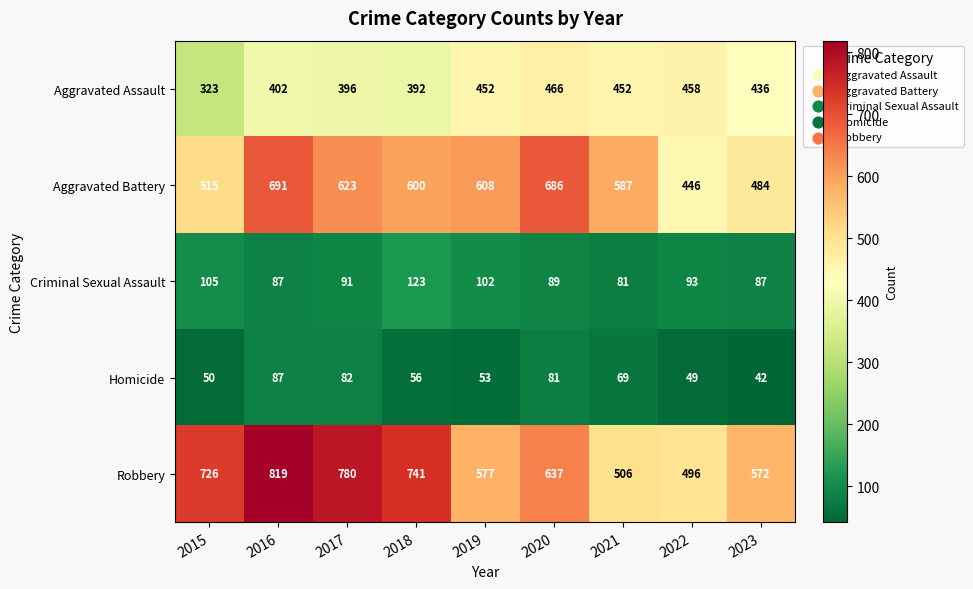

The Robbery series shows 341 at 2015. True or false?

False